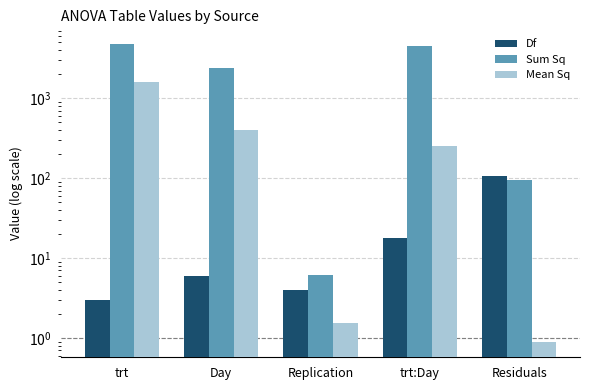

At which category is the sum across all series the highest?

trt